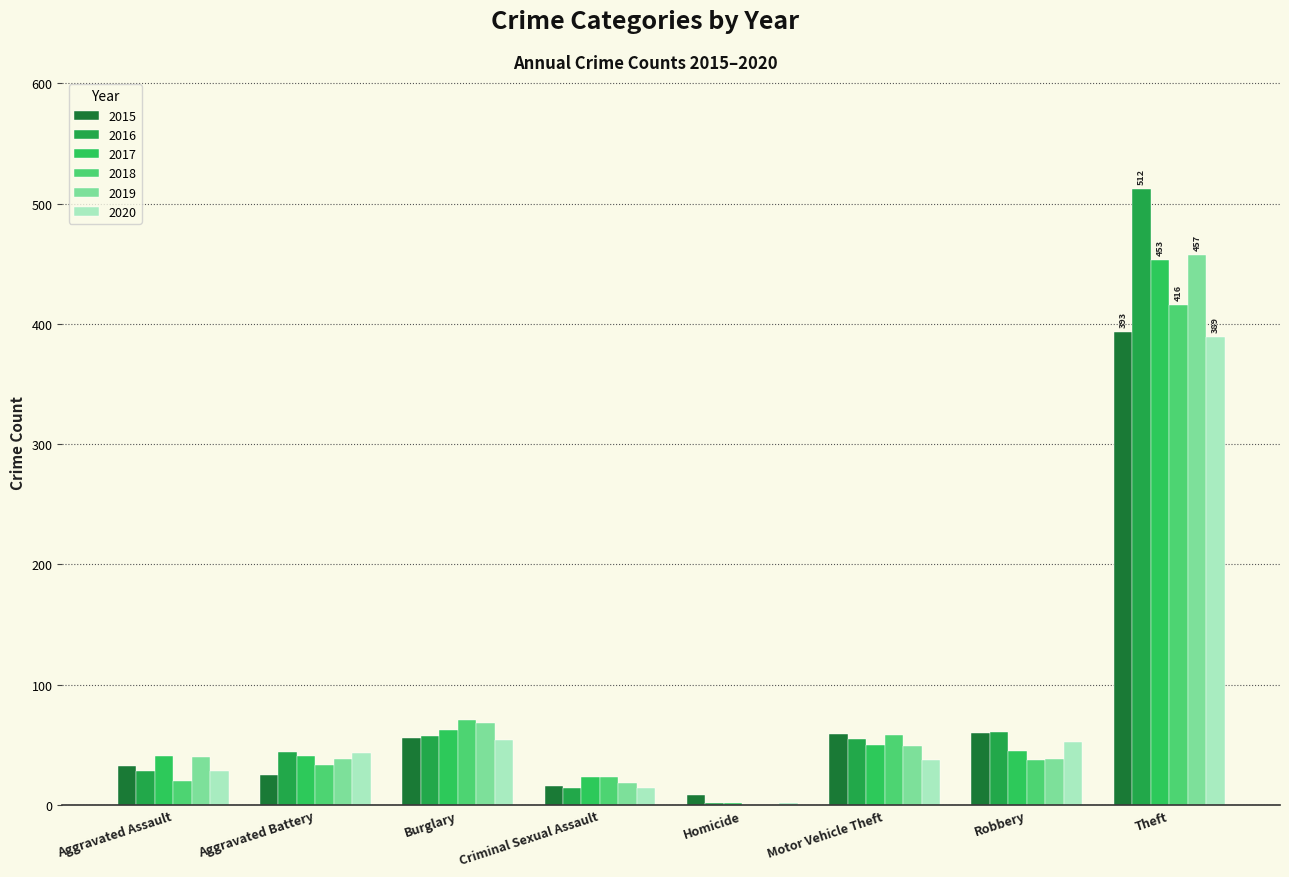

How many positive values does the 2018 series have?

7